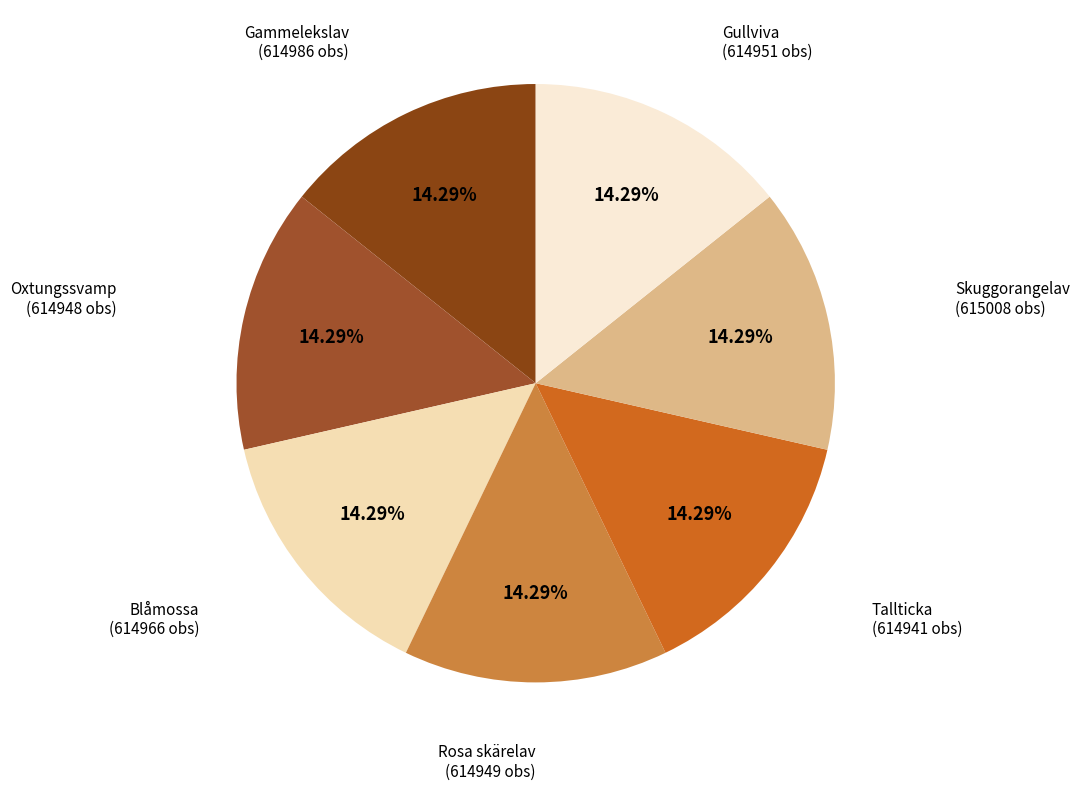

What is the ratio of the value at Rosa skärelav to the value at Gullviva?

1.0